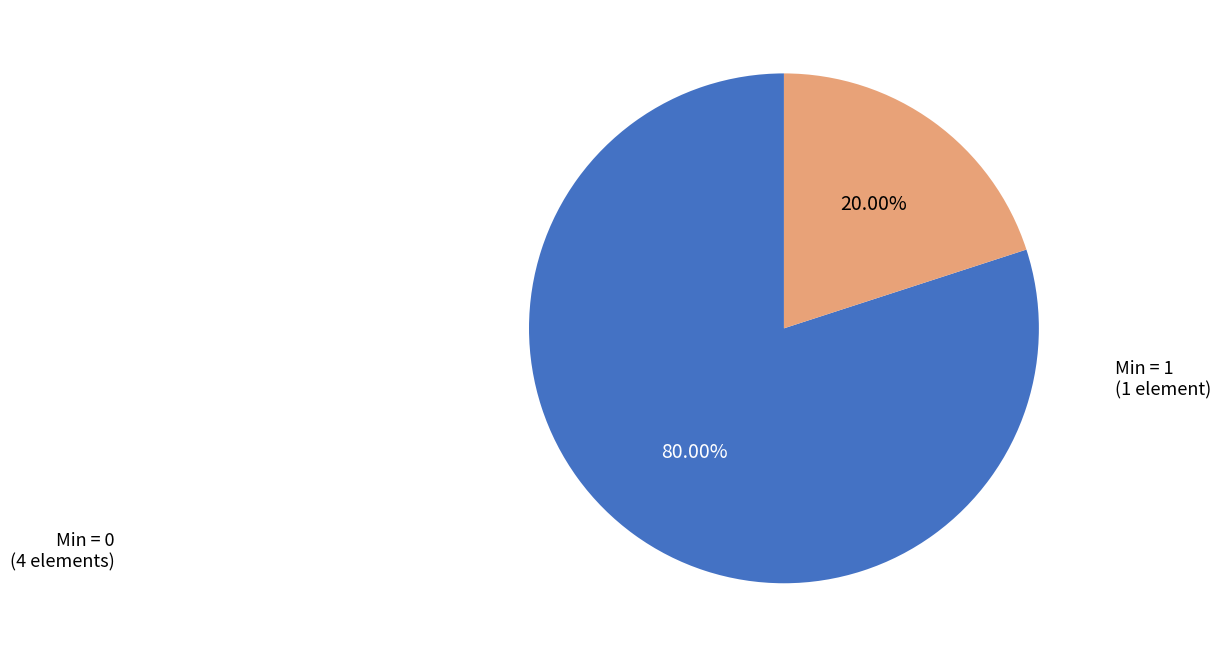

How many segments does this pie chart have?

2